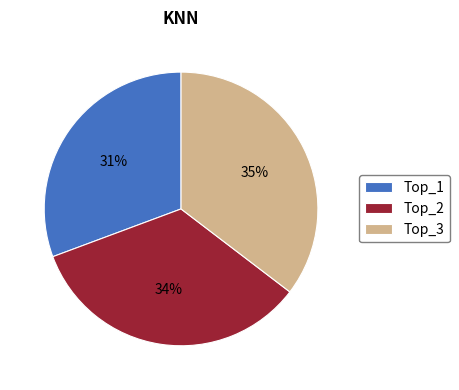

To the nearest percent, what percentage of the pie is Top_1?

31%